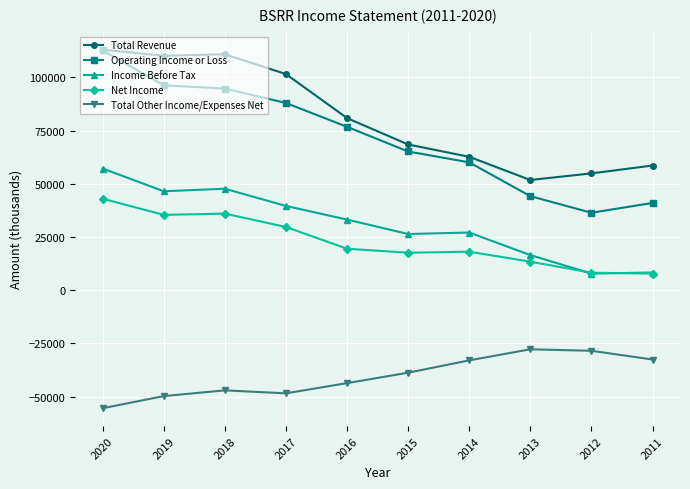

What is the sum of the Net Income values at 2012 and 2014?

26300